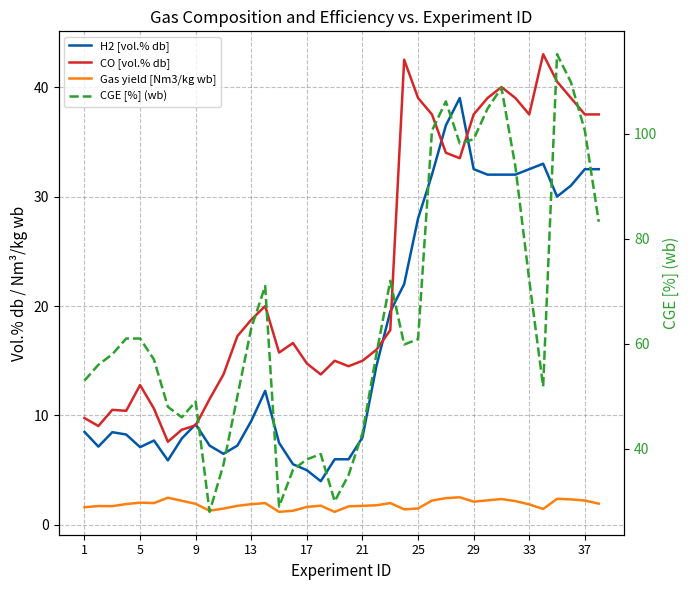

True or false: Gas yield [Nm3/kg wb] and CO [vol.% db] intersect in this chart.

False